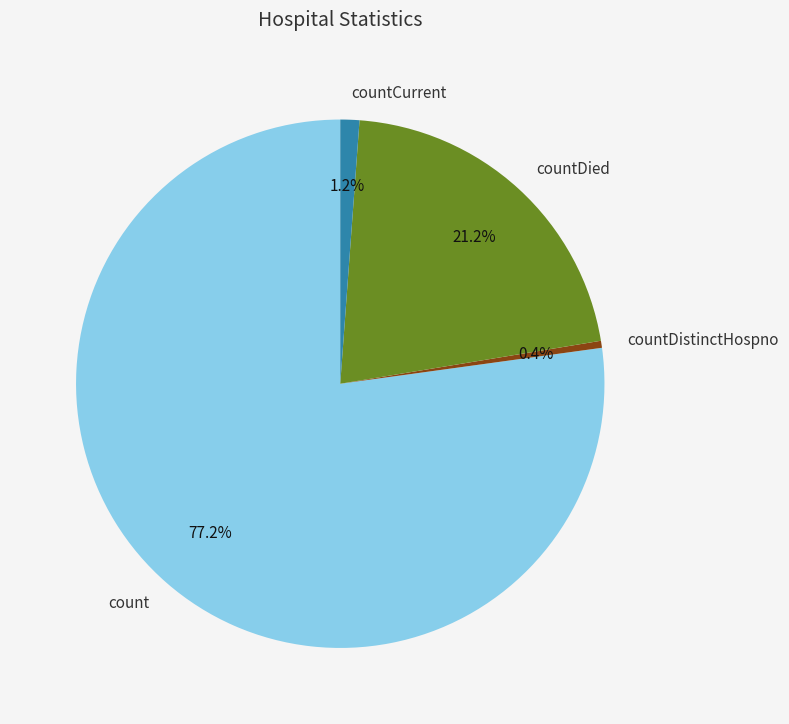

Count the number of slices in the pie.

4